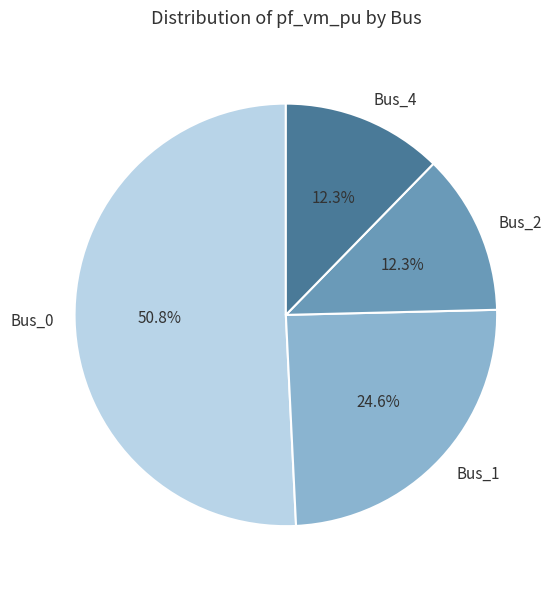

What percentage is the Bus_0 slice, to the nearest percent?

51%